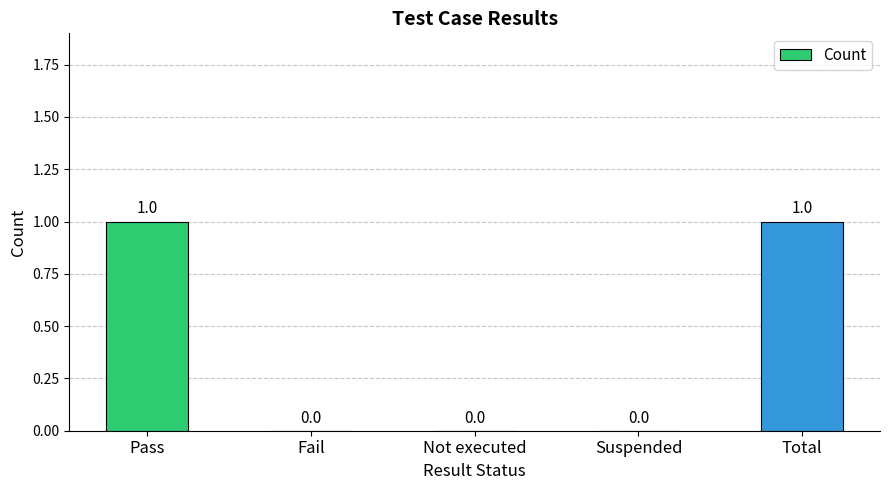

True or false: the data shows 0 at Fail.

True